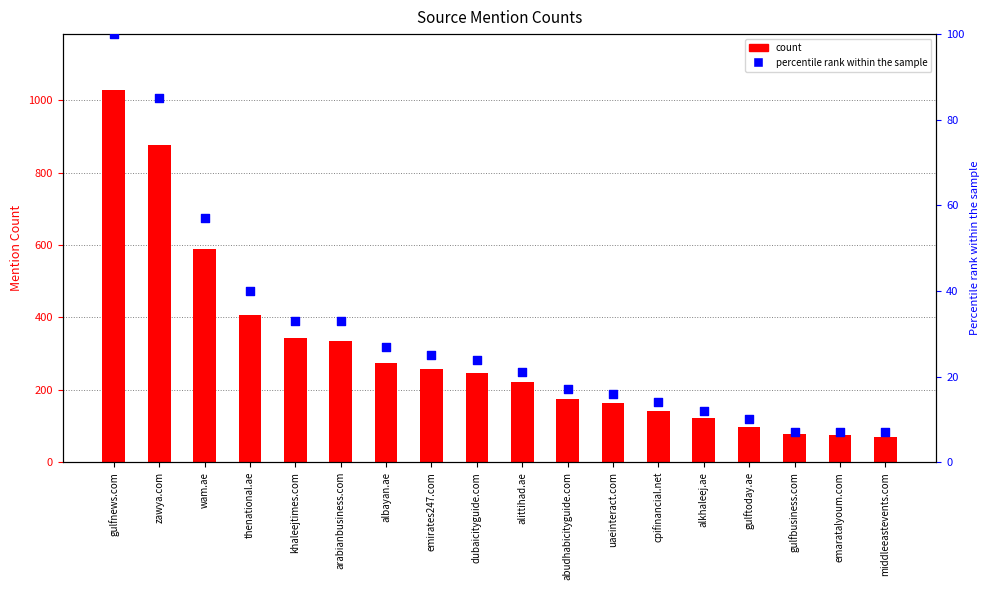

Is the value of count at abudhabicityguide.com greater than the value of percentile rank within the sample at wam.ae?

Yes